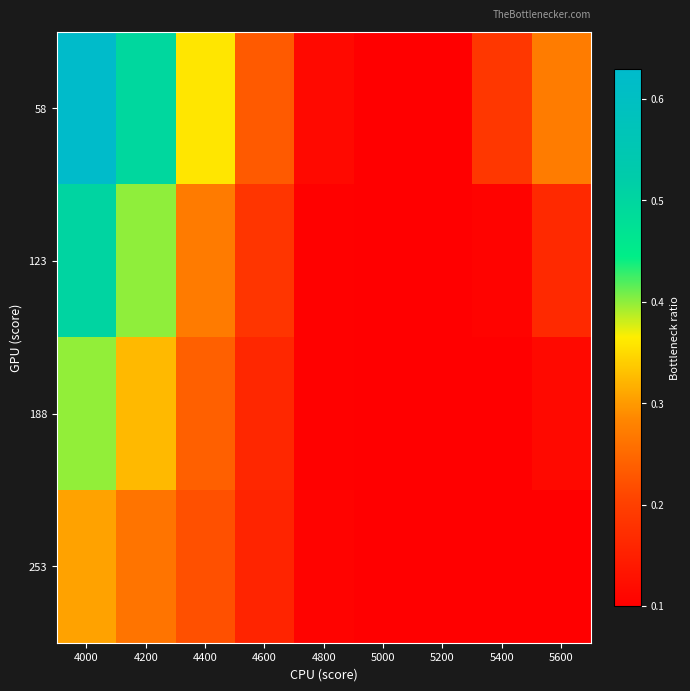

Reading left to right, extract all data points from this chart.

58: 4000=0.6	4200=0.5	4400=0.4	4600=0.2	4800=0.1	5000=0.1	5200=0.1	5400=0.2	5600=0.3
123: 4000=0.5	4200=0.4	4400=0.3	4600=0.2	4800=0.1	5000=0.1	5200=0.1	5400=0.1	5600=0.2
188: 4000=0.4	4200=0.3	4400=0.2	4600=0.2	4800=0.1	5000=0.1	5200=0.1	5400=0.1	5600=0.1
253: 4000=0.3	4200=0.3	4400=0.2	4600=0.2	4800=0.1	5000=0.1	5200=0.1	5400=0.1	5600=0.1